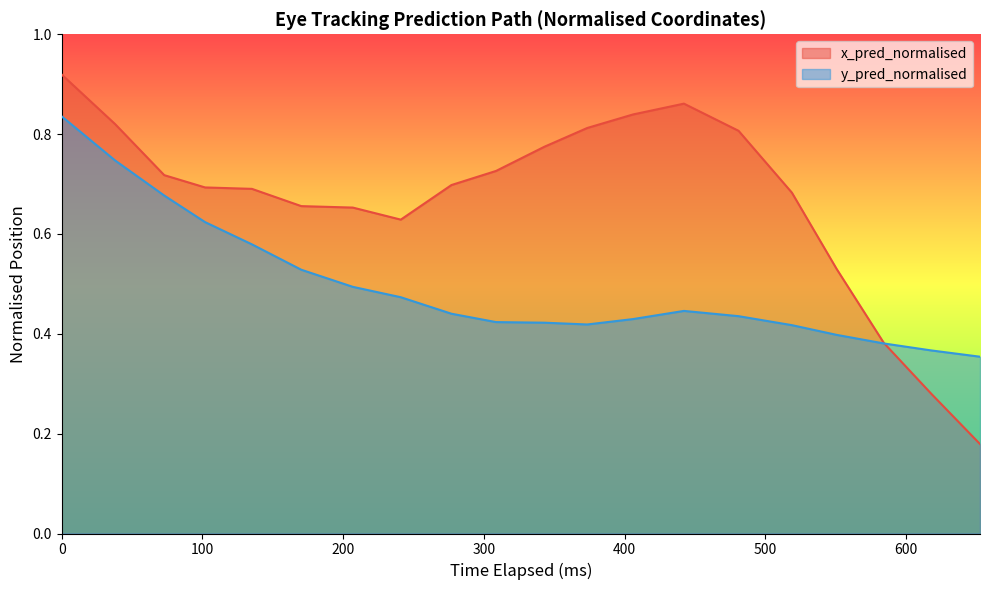

List the series in order of their peak value, highest first.

x_pred_normalised, y_pred_normalised